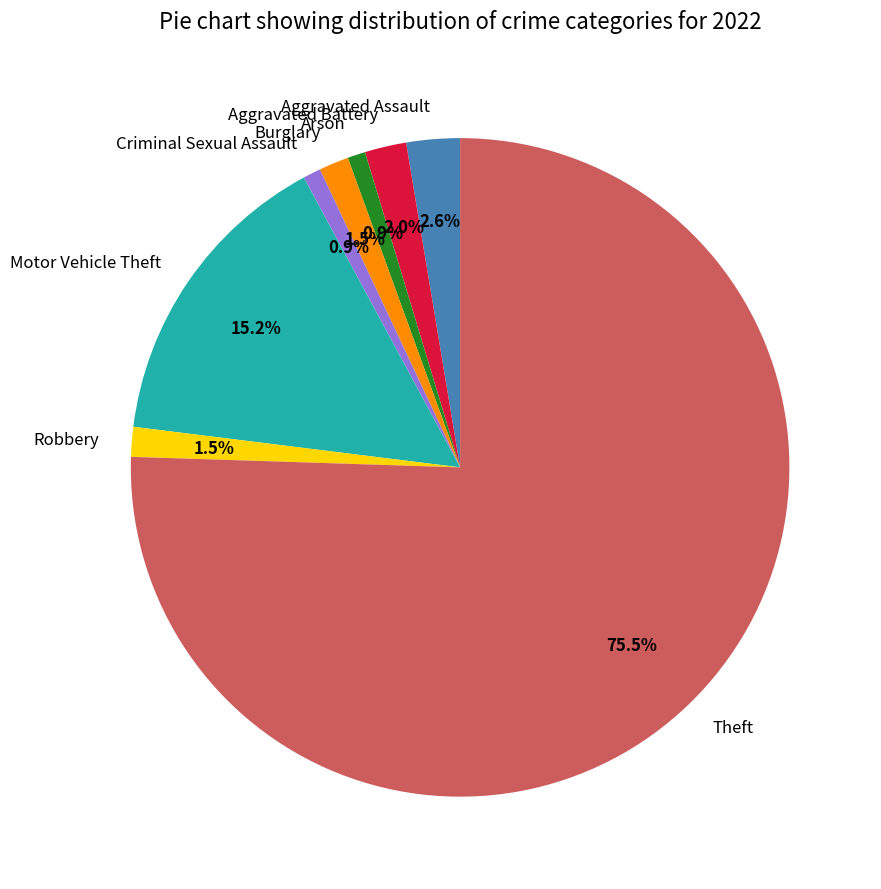

Which category has the biggest portion of the pie?

Theft